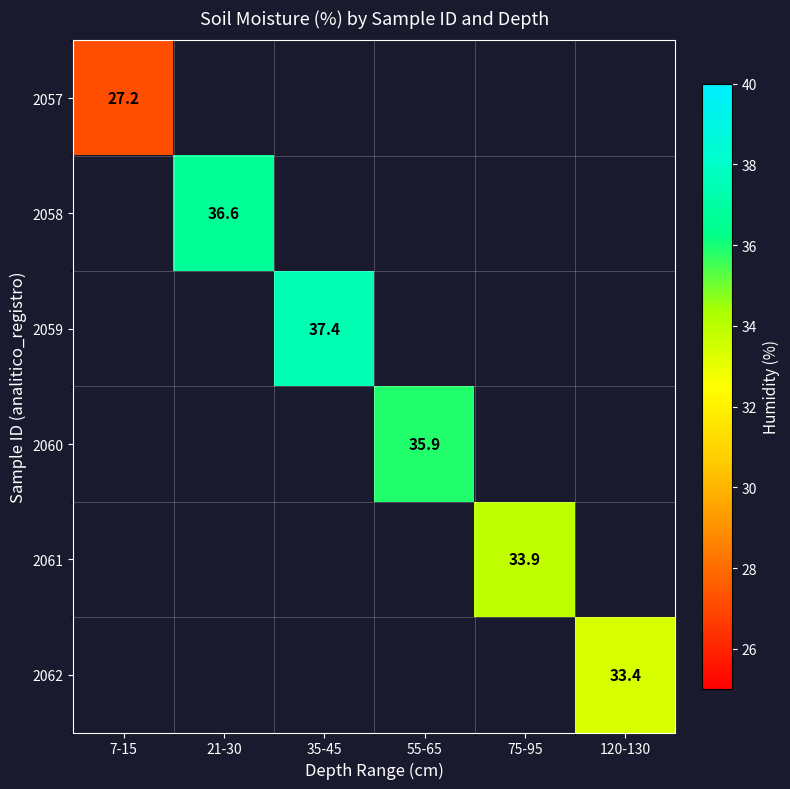

What is the greatest value displayed?

37.4